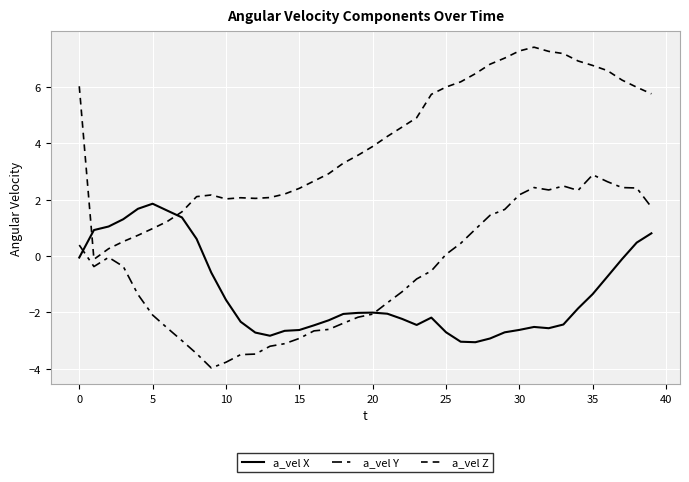

Count the number of data series in this chart.

3